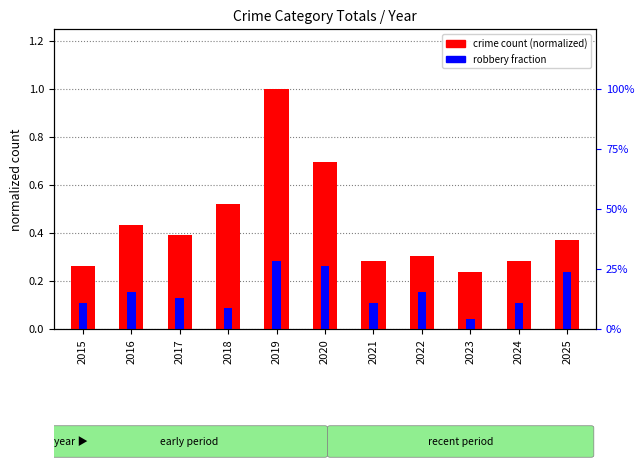

At how many categories does at least one series exceed 0?

11